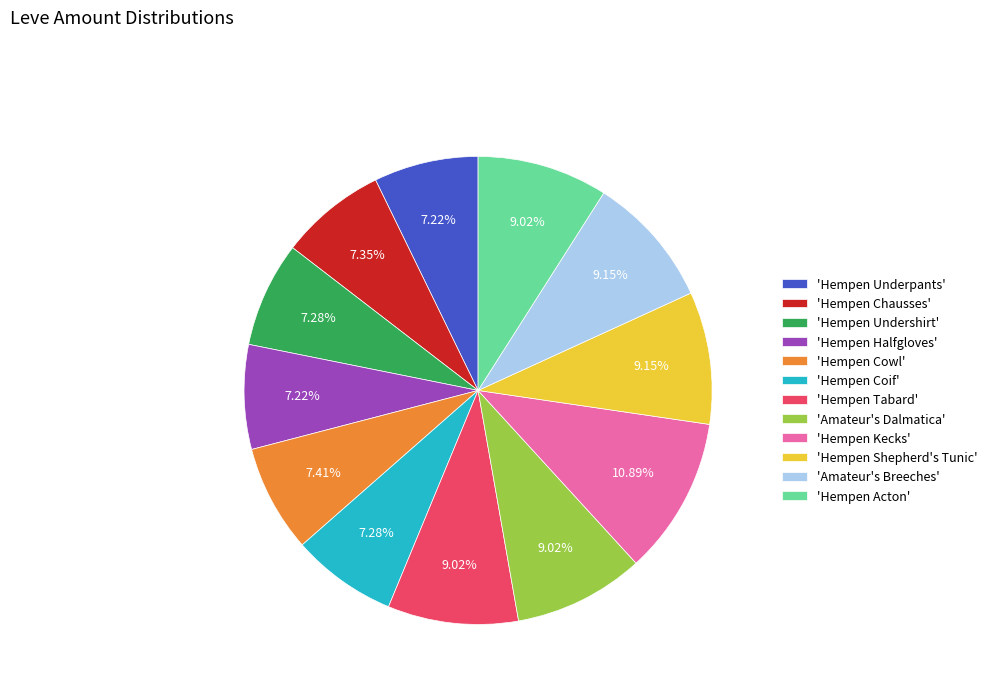

Which has a higher value, 'Hempen Coif' or 'Hempen Kecks'?

'Hempen Kecks'